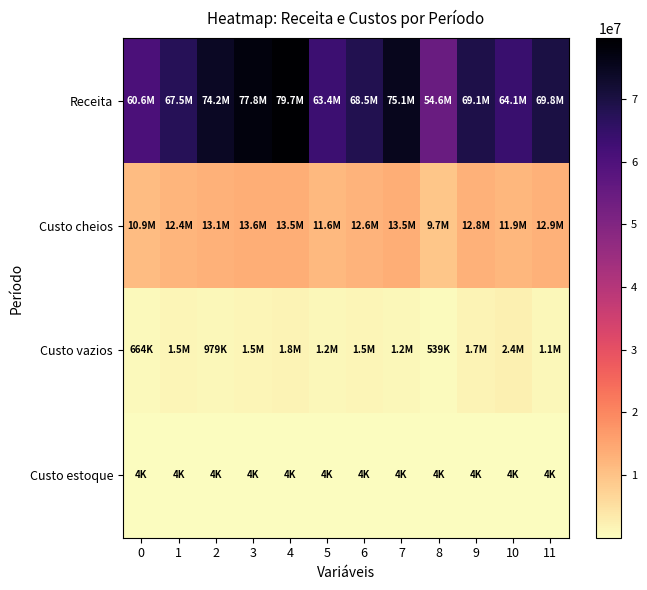

What is the total value across all series at 9?

83630375.2